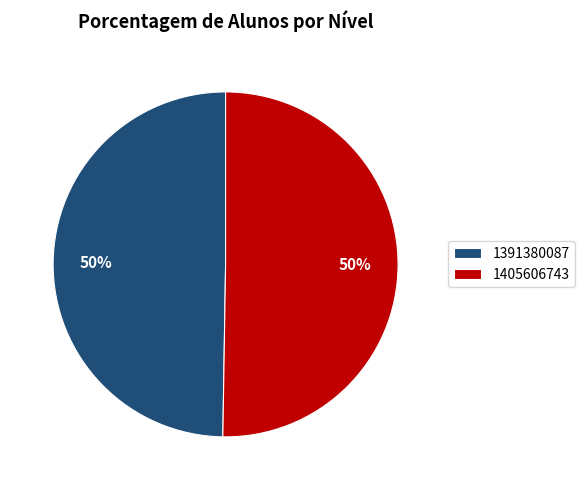

Between 1405606743 and 1391380087, which is larger?

1405606743